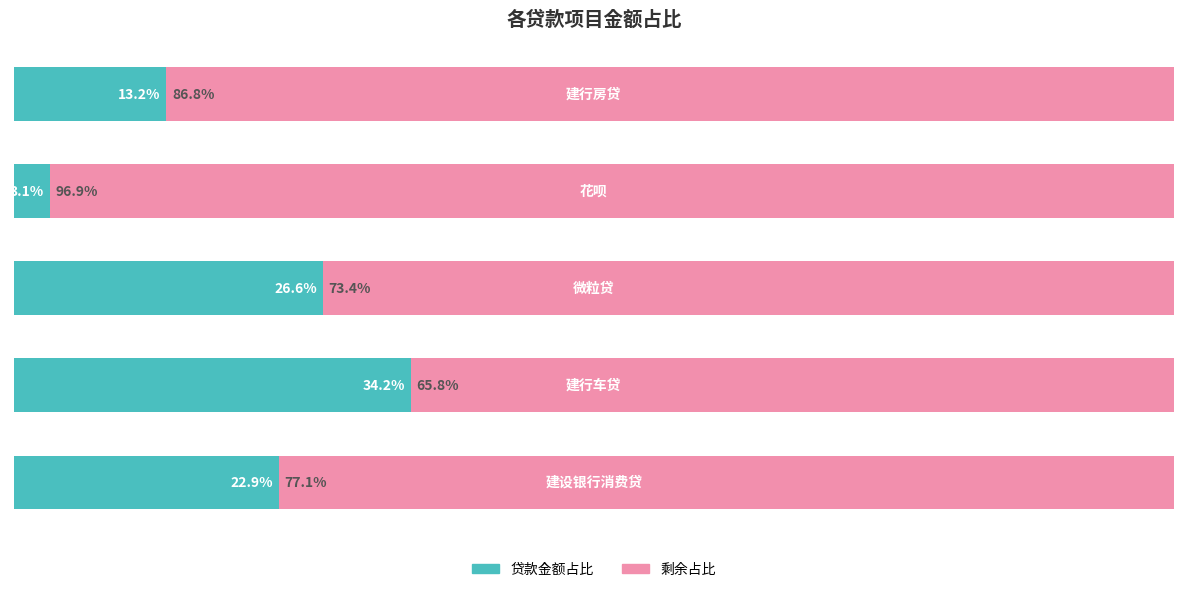

What are all the series names shown in the legend?

贷款金额占比, 剩余占比